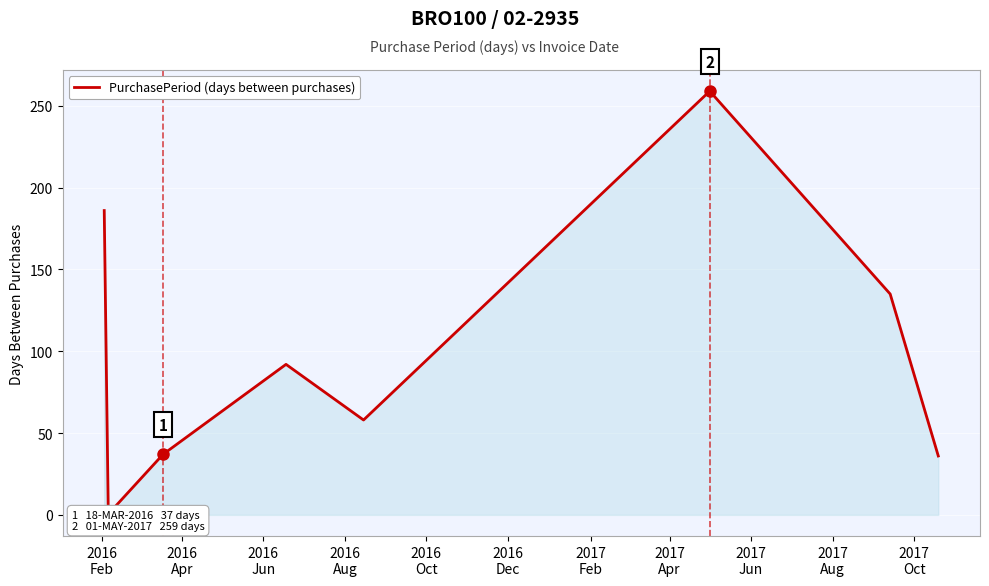

What is the average value?

90